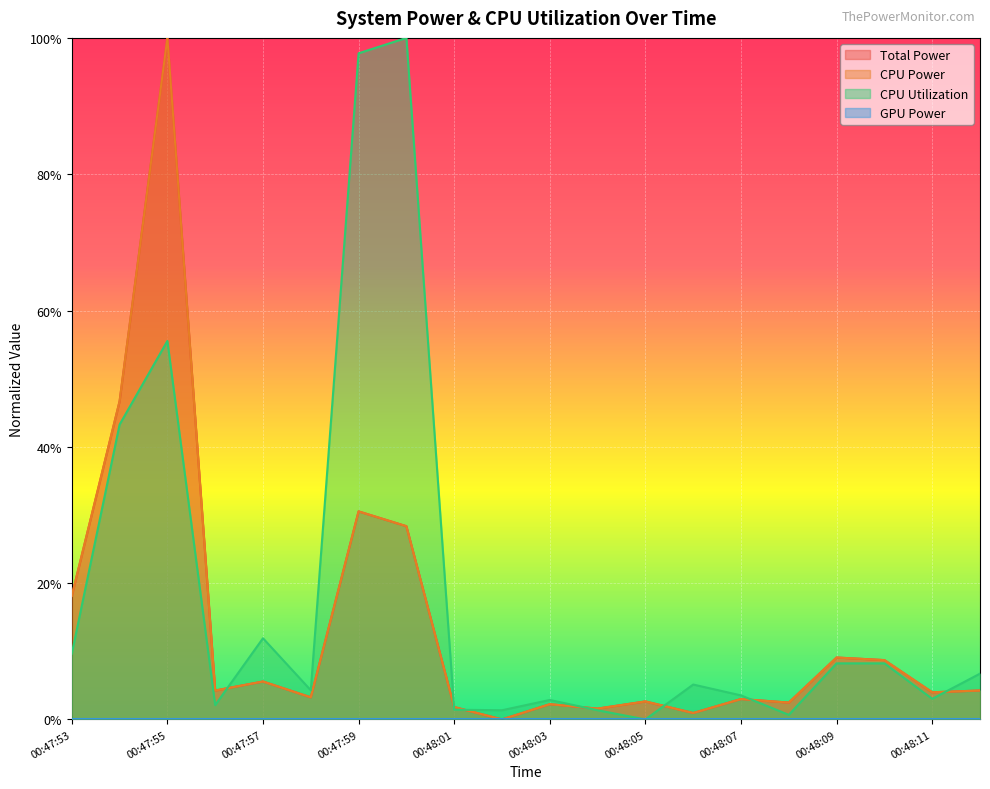

Does the chart display data point markers on the line(s)?

No